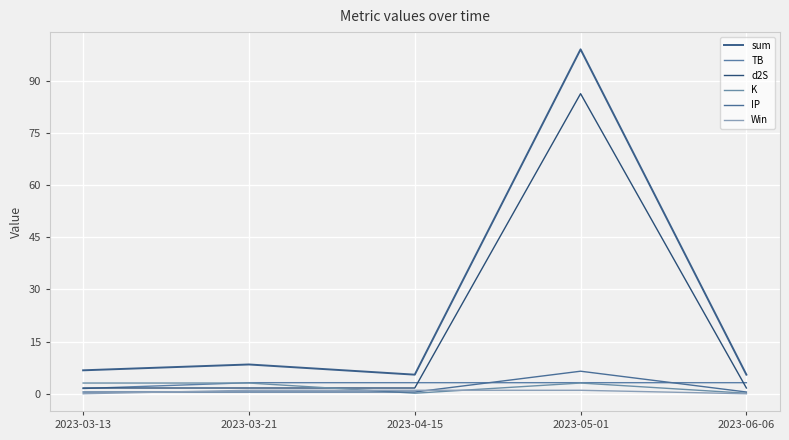

Is it true that TB equals 3.2 at 2023-05-01?

True